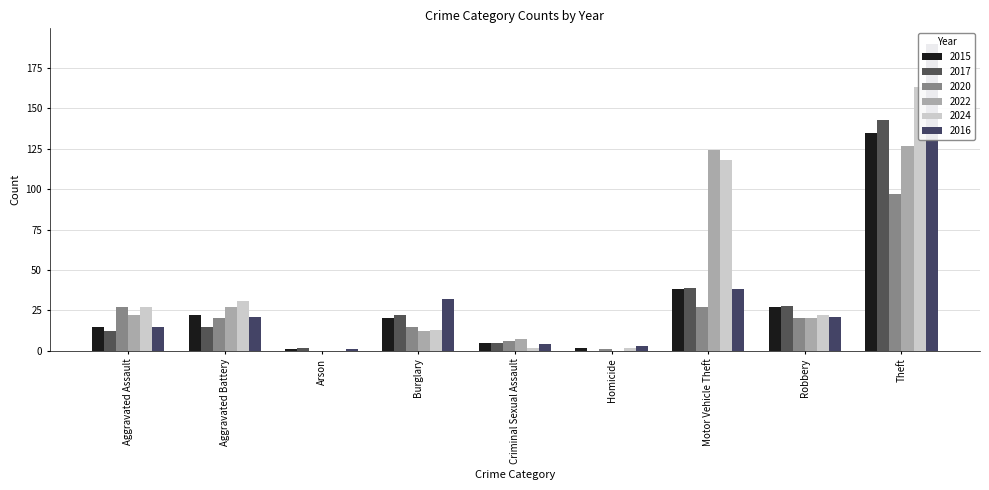

What is the value of the 2016 bar at the 6th from the left?

3